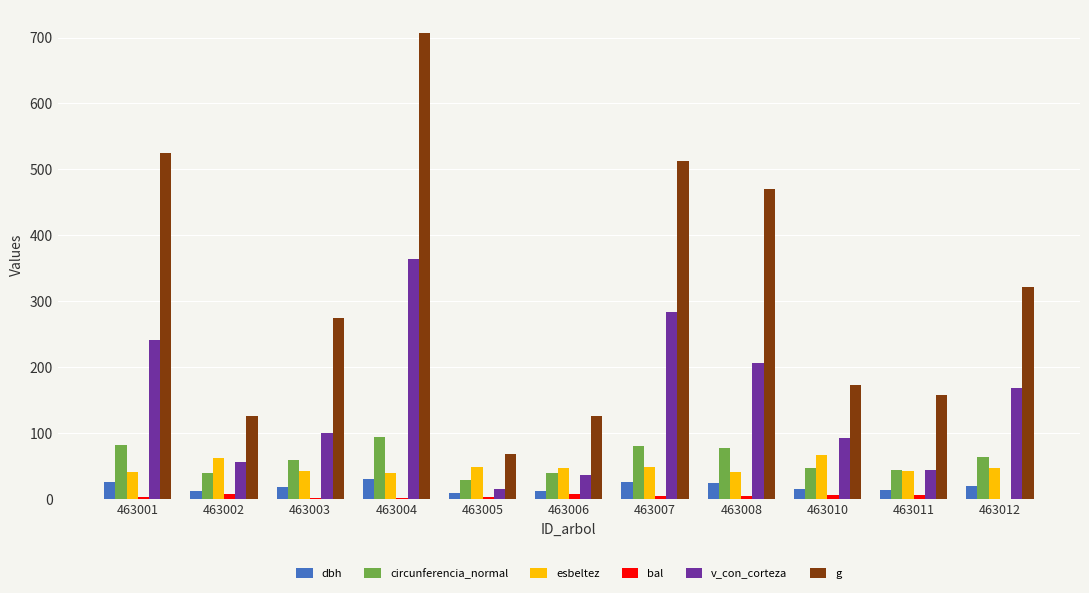

Which series has the largest total across all categories?

g